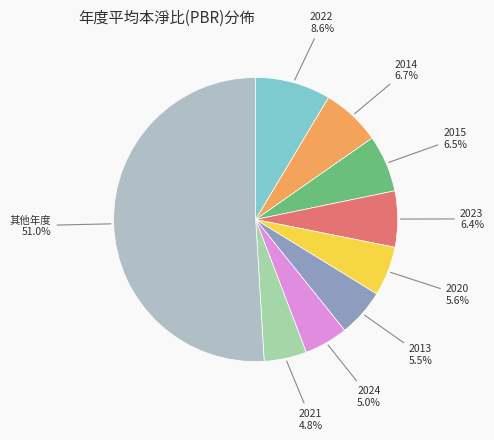

How many slices are in this pie chart?

9